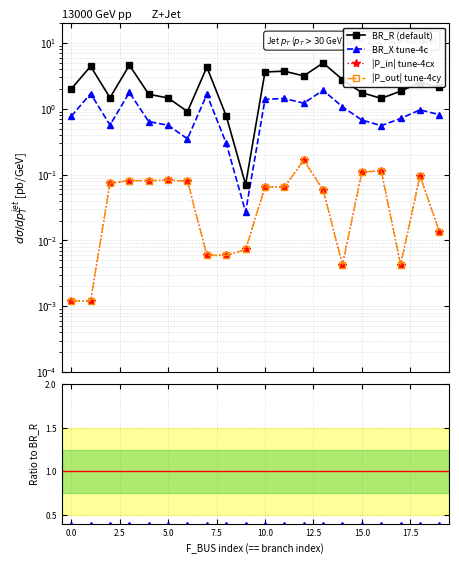

True or false: BR_R (default) has a value of 4.8 at 12.

False